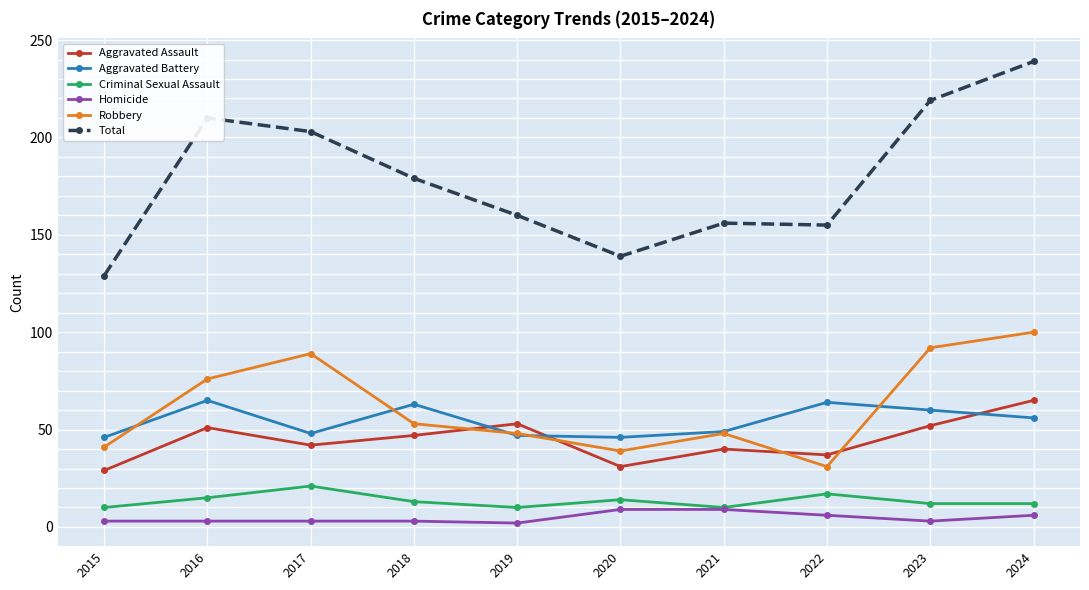

What is the average value of the Criminal Sexual Assault series?

13